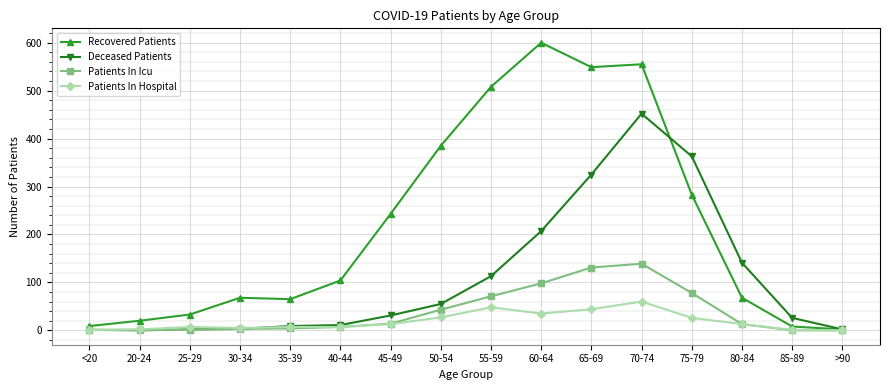

What is the sum of the Recovered Patients values at 80-84 and 70-74?

623